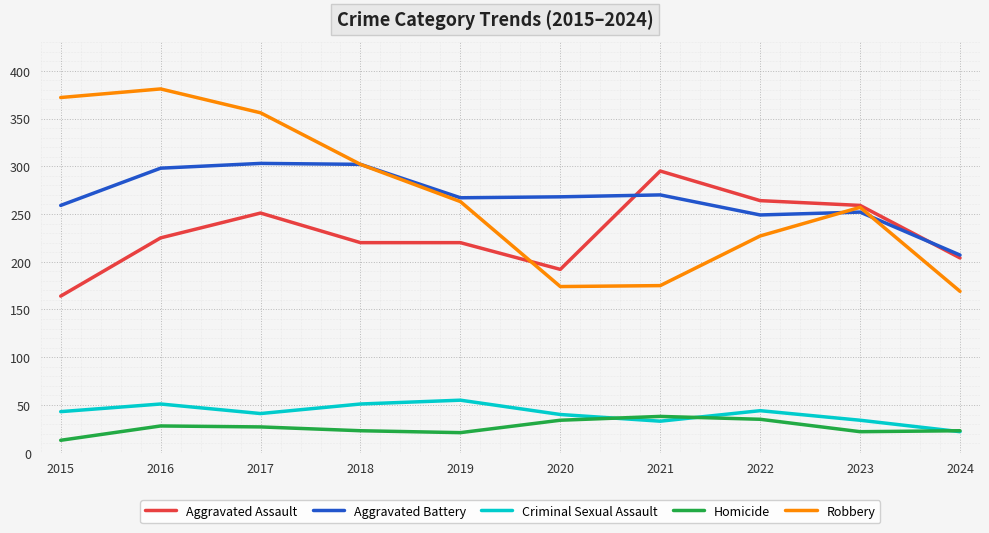

What is the spread (max minus min) of values at 2018?

279